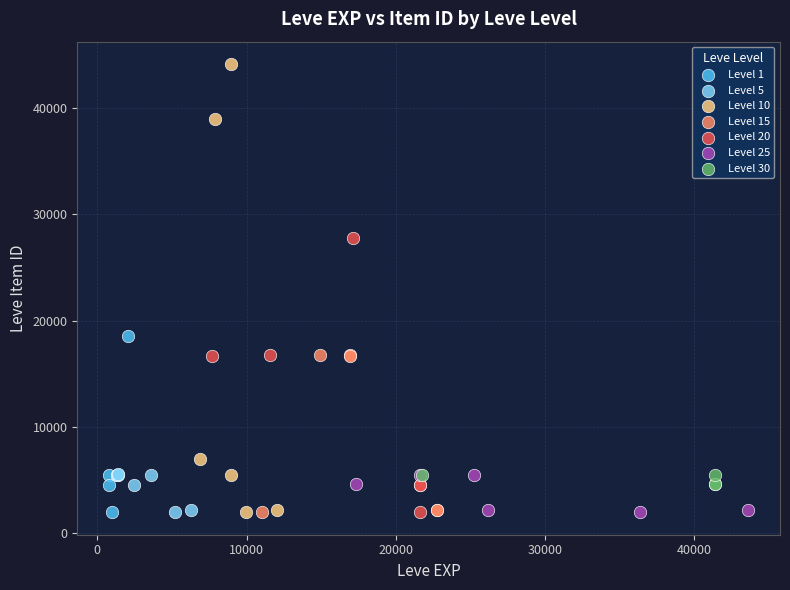

Which series reaches the maximum Y coordinate?

Level 10